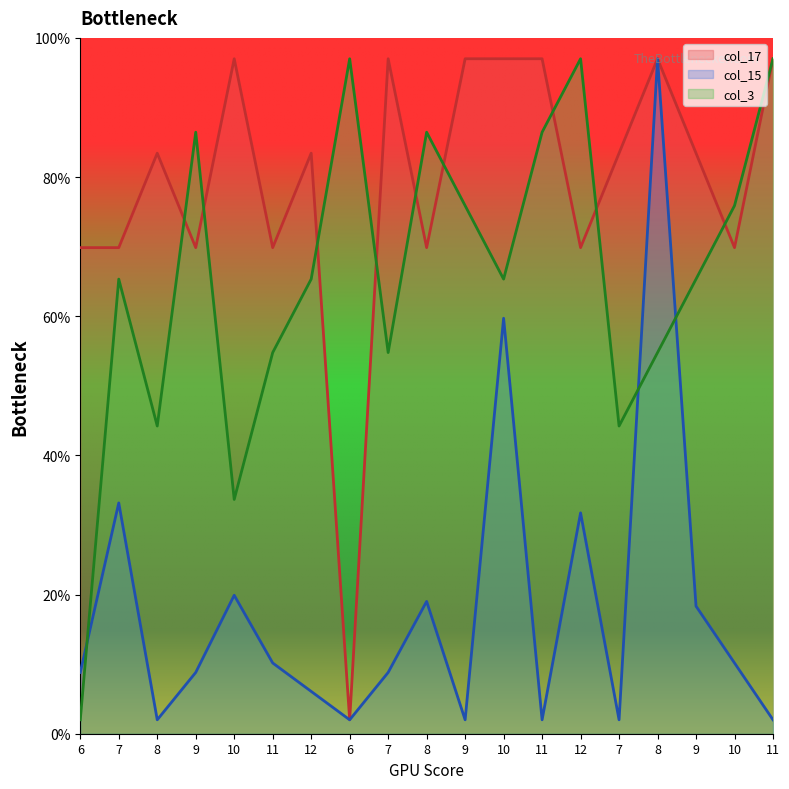

What are all the series names shown in the legend?

col_17, col_15, col_3